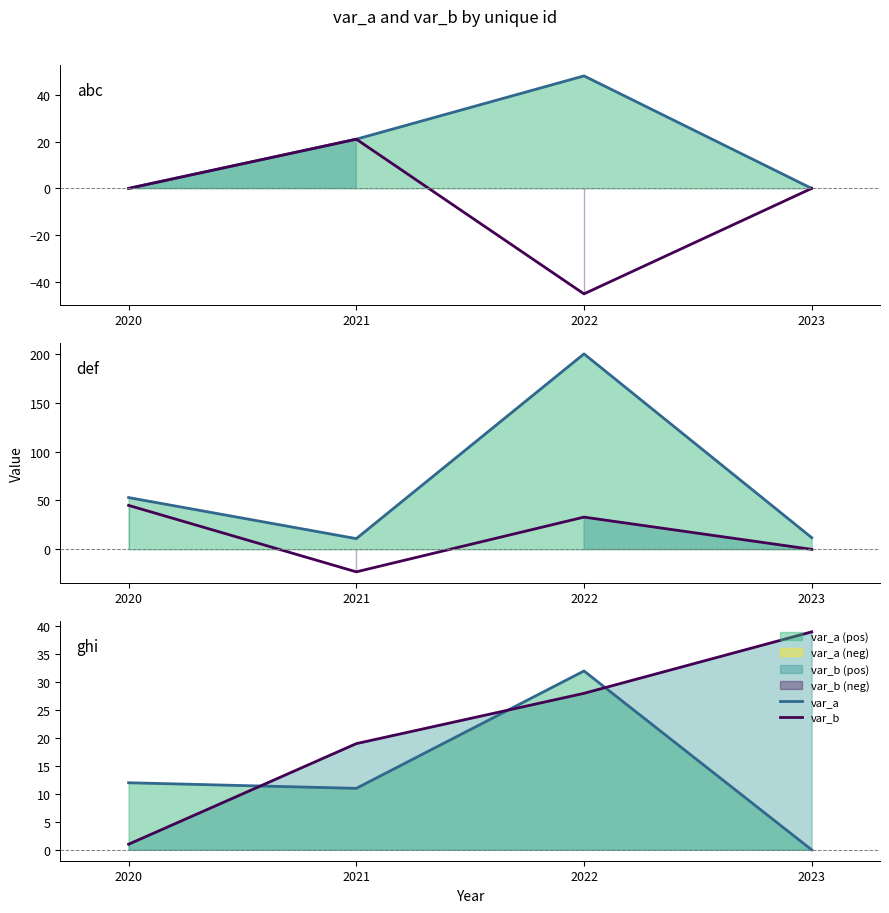

At which category is the sum across all series the highest?

2022